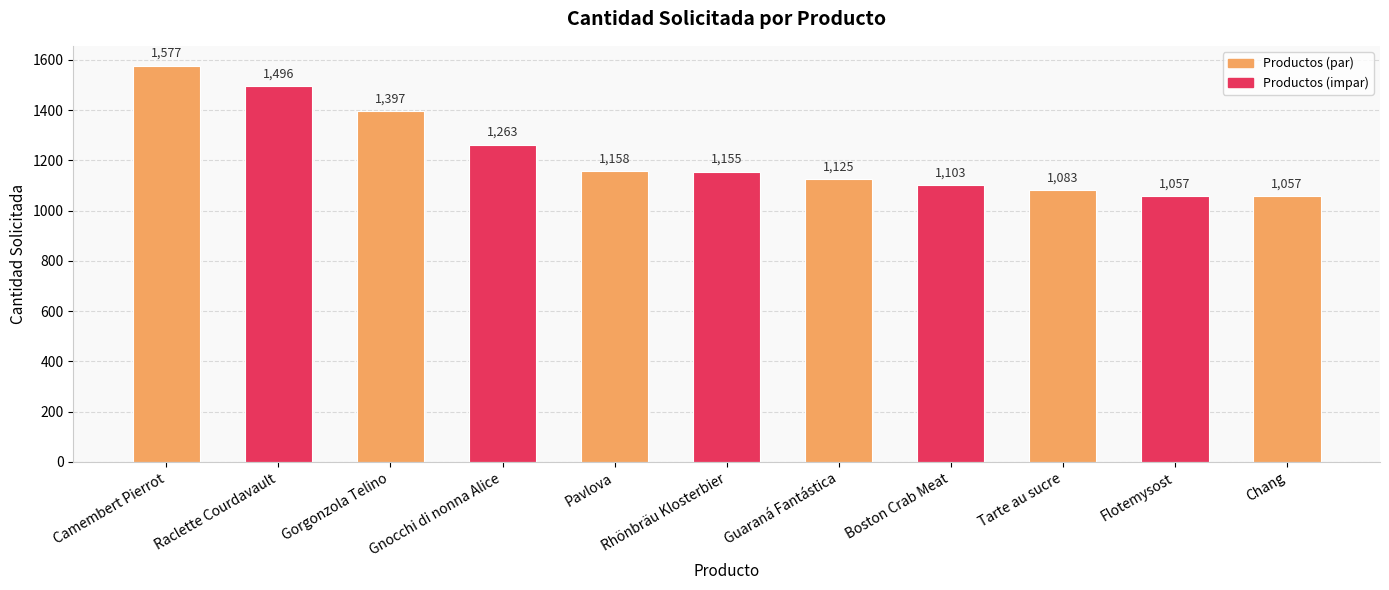

Where does the data first go above 1155?

Camembert Pierrot